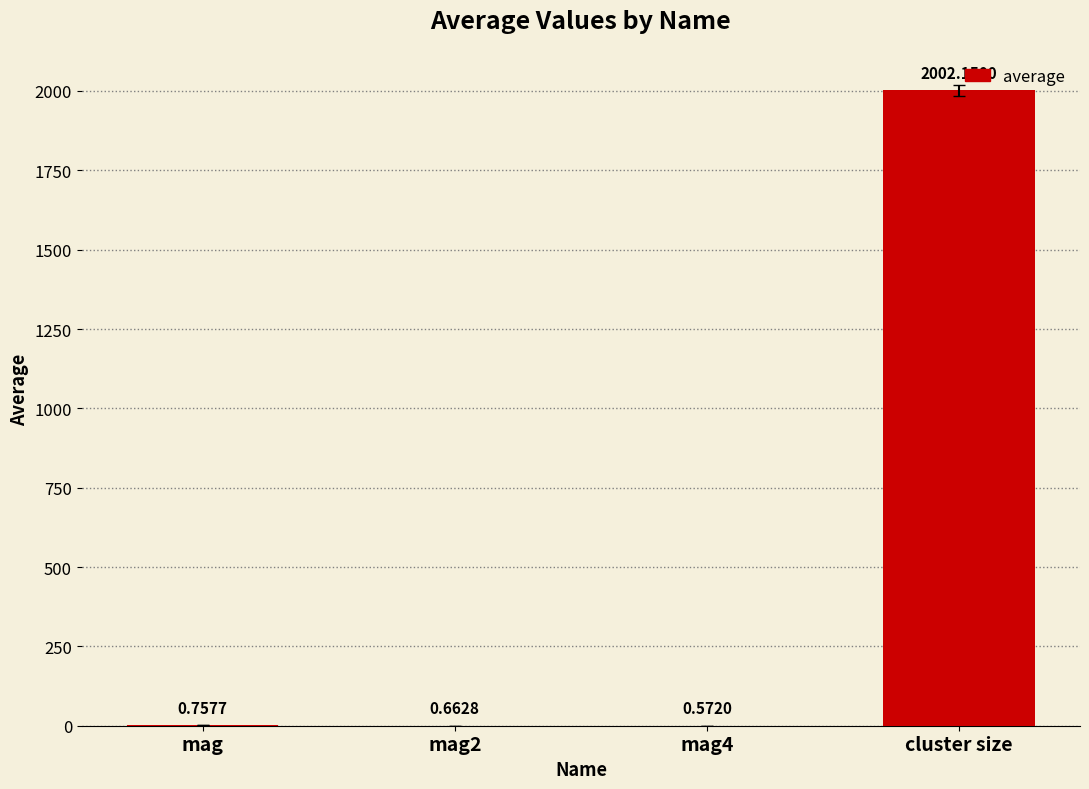

Where is the data nearest to the value 1001?

mag